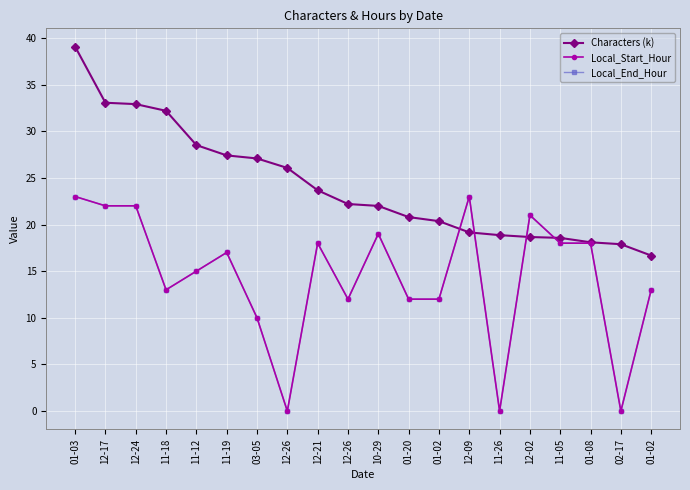

How many values in the Characters (k) series exceed 22?

10